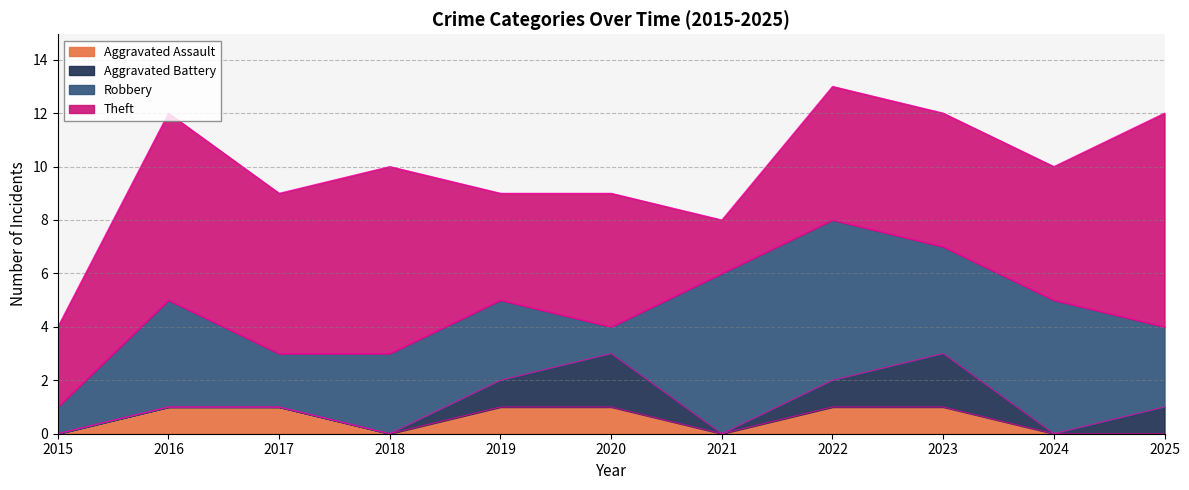

Reading left to right, transcribe all the data shown in this chart.

Aggravated Assault: 0	1	1	0	1	1	0	1	1	0	0
Aggravated Battery: 0	0	0	0	1	2	0	1	2	0	1
Robbery: 1	4	2	3	3	1	6	6	4	5	3
Theft: 3	7	6	7	4	5	2	5	5	5	8